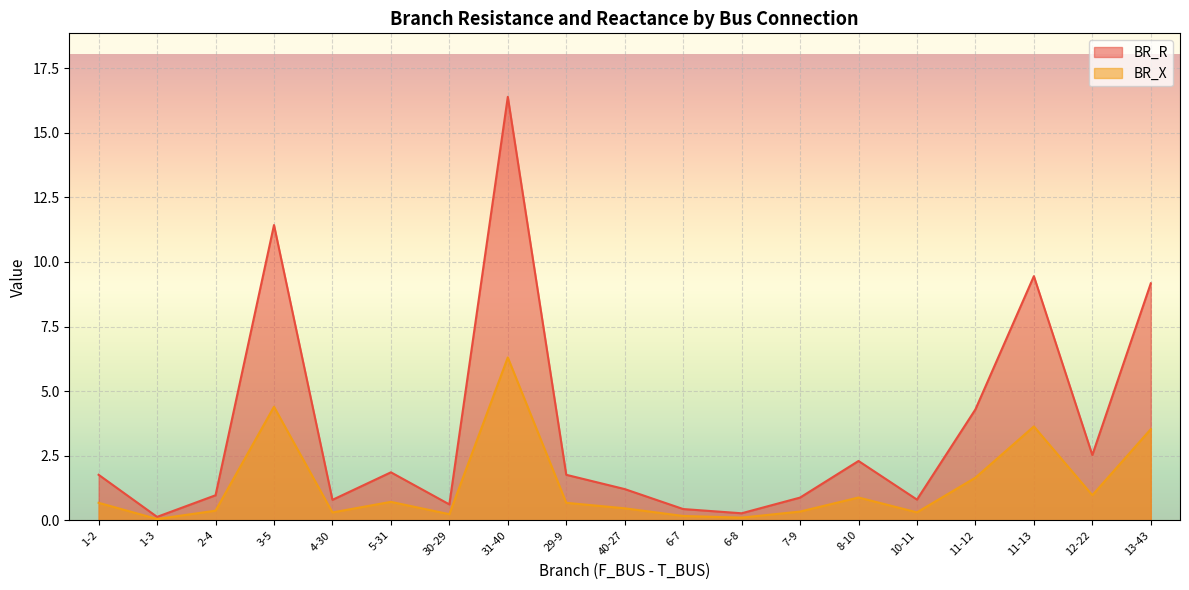

What is the label of the 10th point from the left?

40-27